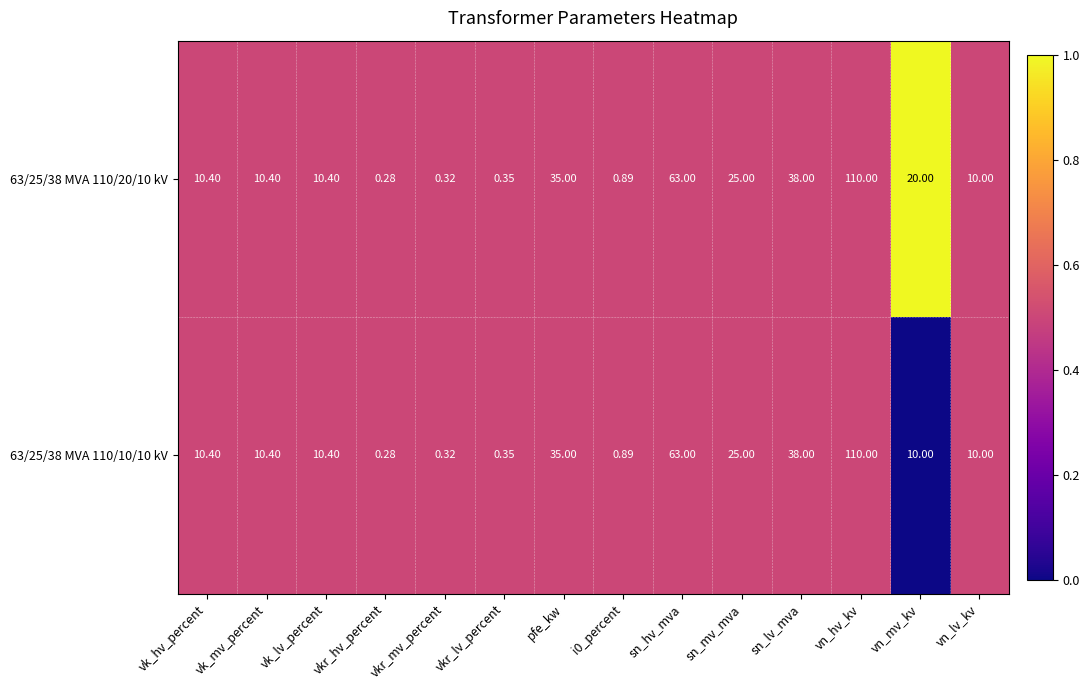

At which category is the sum across all series the highest?

vn_hv_kv